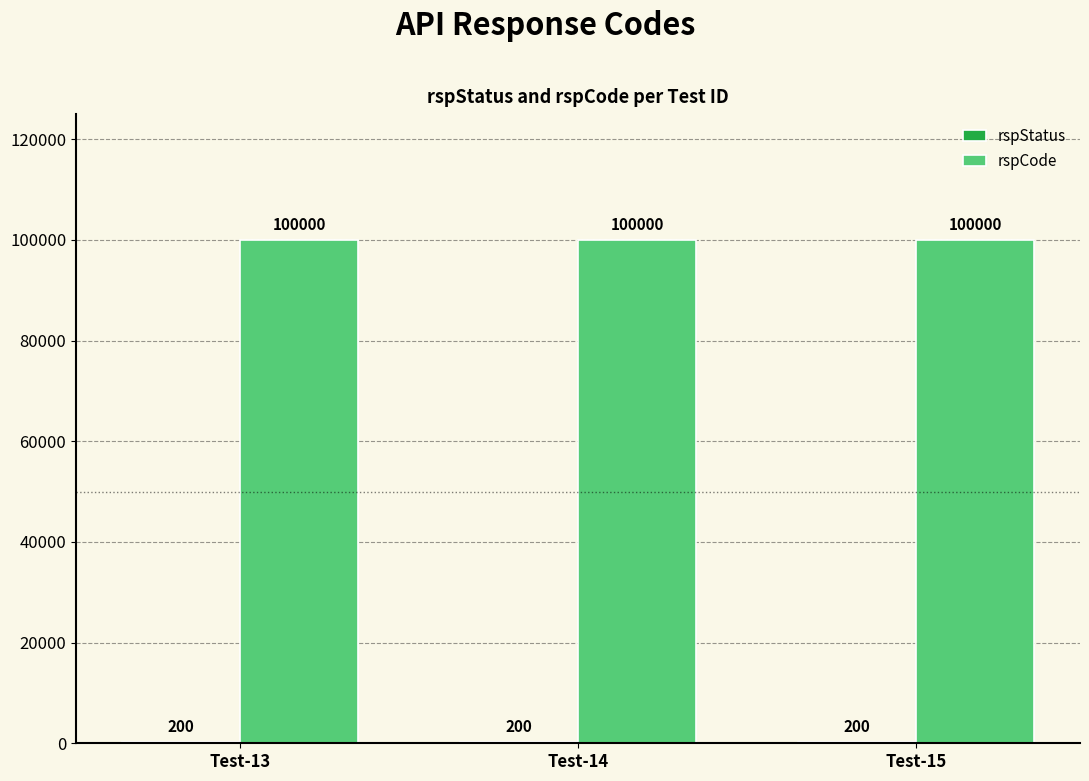

Is it true that rspCode equals 54477 at Test-13?

False